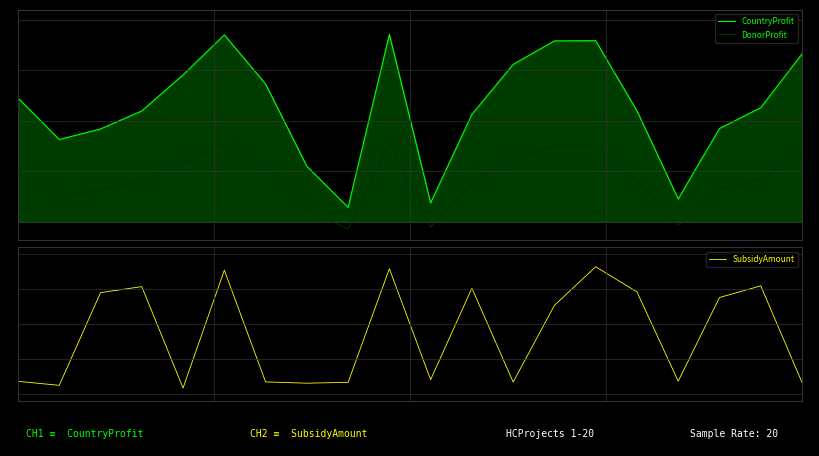

What are all the series names shown in the legend?

CountryProfit, DonorProfit, SubsidyAmount